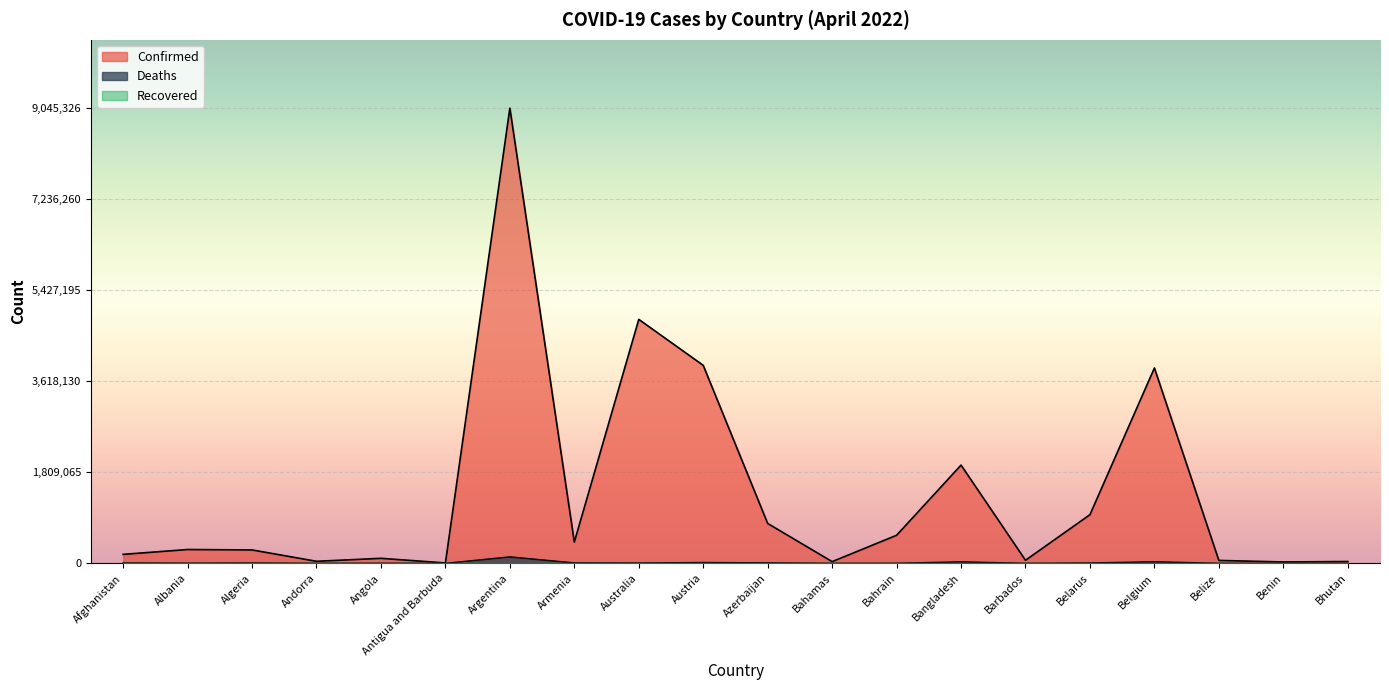

What is the difference between the Deaths values at Argentina and Armenia?

119487